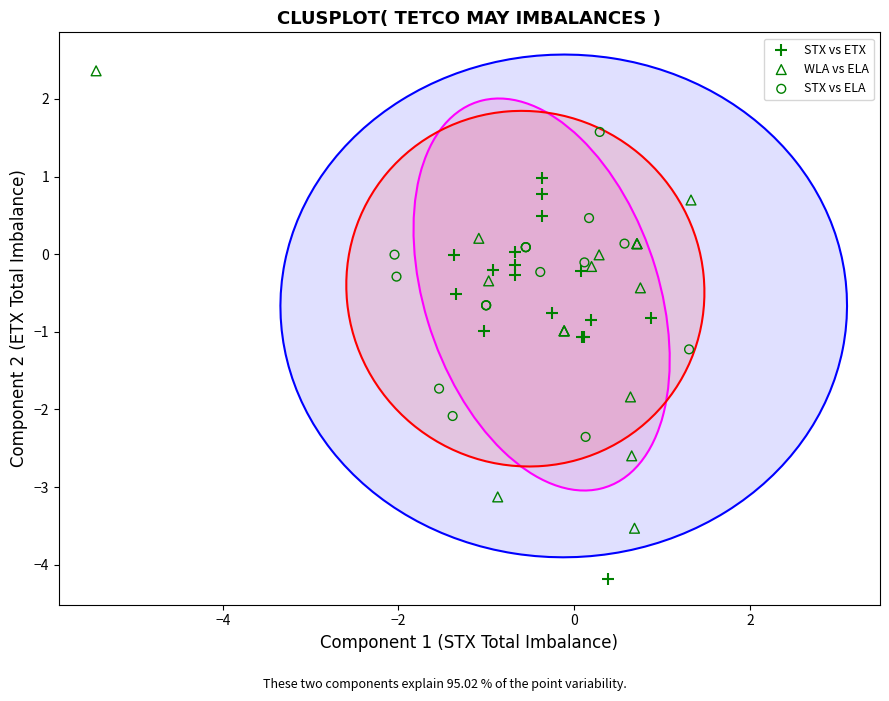

Which series contains the highest Y value?

WLA vs ELA